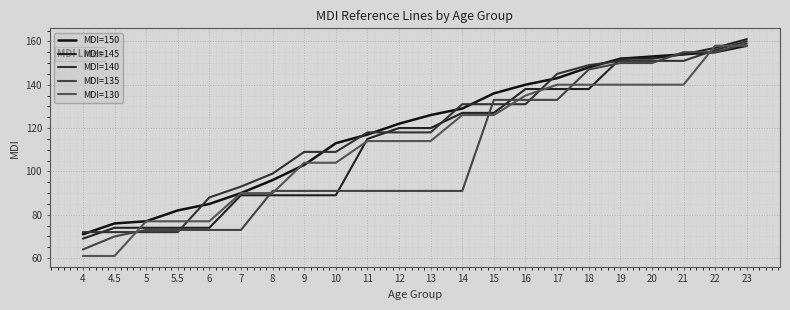

Reading left to right, extract all data points from this chart.

MDI=150: 4=71	4.5=76	5=77	5.5=82	6=85	7=90	8=96	9=103	10=113	11=117	12=122	13=126	14=129	15=136	16=140	17=143	18=148	19=152	20=153	21=154	22=155	23=158
MDI=145: 4=69	4.5=74	5=74	5.5=74	6=74	7=89	8=89	9=89	10=89	11=115	12=120	13=120	14=127	15=127	16=138	17=138	18=138	19=152	20=152	21=154	22=157	23=161
MDI=140: 4=72	4.5=72	5=72	5.5=72	6=88	7=93	8=99	9=109	10=109	11=118	12=118	13=118	14=131	15=131	16=131	17=145	18=149	19=151	20=151	21=151	22=156	23=160
MDI=135: 4=64	4.5=70	5=73	5.5=73	6=73	7=73	8=91	9=91	10=91	11=91	12=91	13=91	14=91	15=133	16=133	17=133	18=147	19=150	20=150	21=155	22=155	23=159
MDI=130: 4=61	4.5=61	5=77	5.5=77	6=77	7=90	8=90	9=104	10=104	11=114	12=114	13=114	14=126	15=126	16=135	17=140	18=140	19=140	20=140	21=140	22=158	23=158